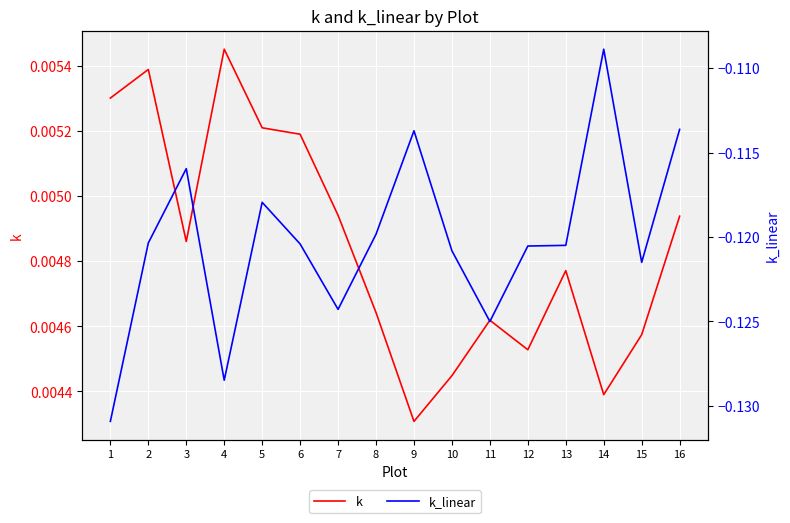

Which series has the largest total across all categories?

k